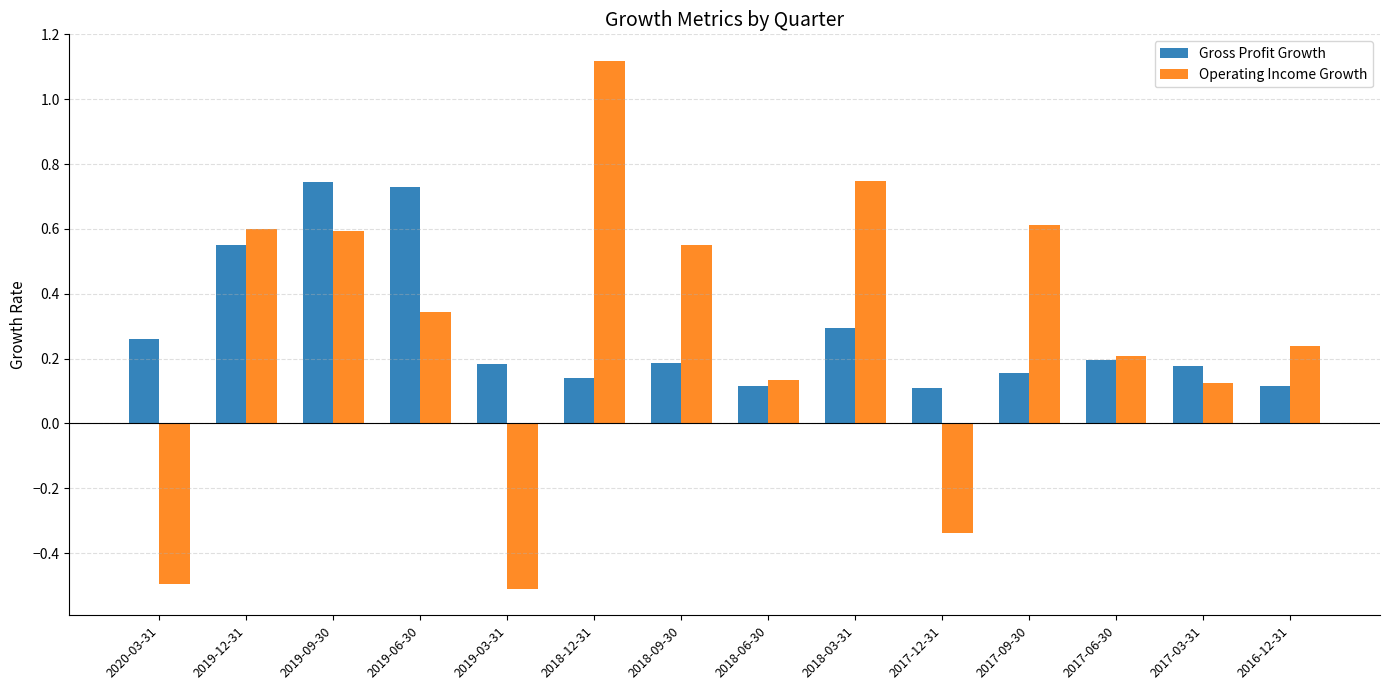

Where does the Operating Income Growth series first go above 0?

2019-12-31